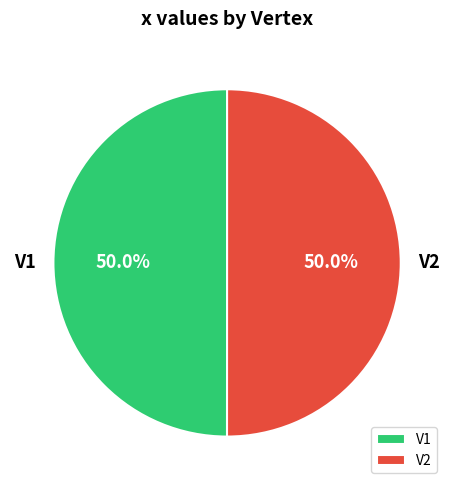

Is it true that V1 is 57% of the pie?

False